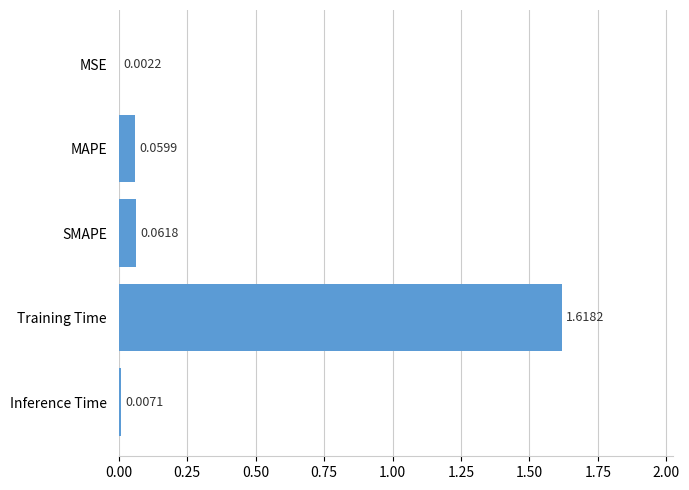

Between SMAPE and MSE, which is larger?

SMAPE